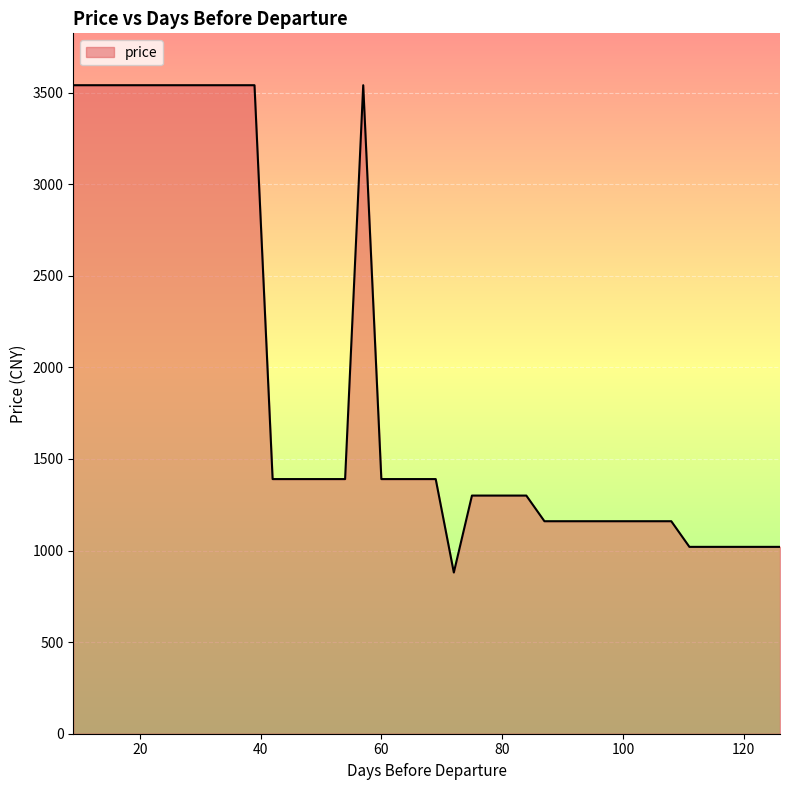

What is the minimum value shown in the chart?

880